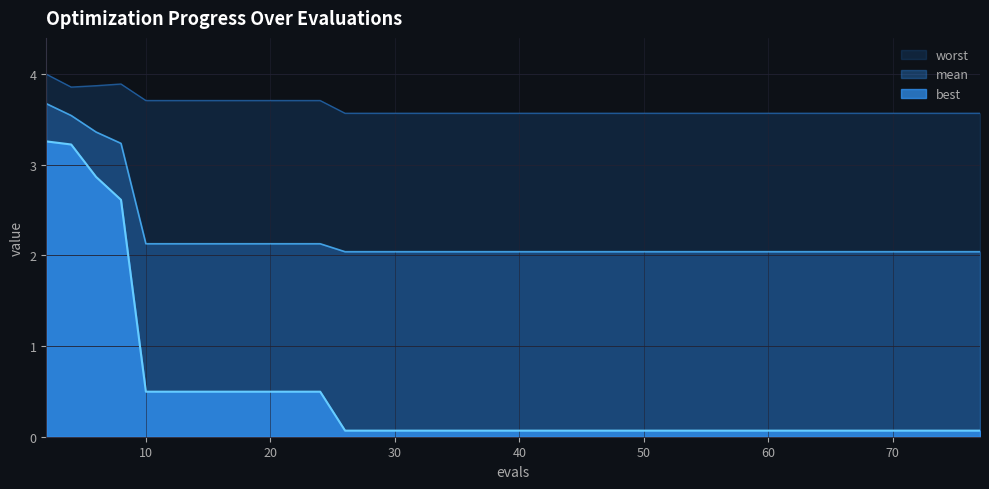

Reading left to right, list all the values displayed in this chart.

mean: 2=3.7	4=3.5	6=3.4	8=3.2	10=2.1	12=2.1	14=2.1	16=2.1	18=2.1	20=2.1	22=2.1	24=2.1	26=2.0	28=2.0	30=2.0	32=2.0	34=2.0	36=2.0	38=2.0	40=2.0	41=2.0	43=2.0	45=2.0	47=2.0	49=2.0	51=2.0	53=2.0	55=2.0	57=2.0	59=2.0	61=2.0	63=2.0	65=2.0	67=2.0	68=2.0	70=2.0	72=2.0	74=2.0	76=2.0	77=2.0
best: 2=3.3	4=3.2	6=2.9	8=2.6	10=0.5	12=0.5	14=0.5	16=0.5	18=0.5	20=0.5	22=0.5	24=0.5	26=0.1	28=0.1	30=0.1	32=0.1	34=0.1	36=0.1	38=0.1	40=0.1	41=0.1	43=0.1	45=0.1	47=0.1	49=0.1	51=0.1	53=0.1	55=0.1	57=0.1	59=0.1	61=0.1	63=0.1	65=0.1	67=0.1	68=0.1	70=0.1	72=0.1	74=0.1	76=0.1	77=0.1
worst: 2=4.0	4=3.9	6=3.9	8=3.9	10=3.7	12=3.7	14=3.7	16=3.7	18=3.7	20=3.7	22=3.7	24=3.7	26=3.6	28=3.6	30=3.6	32=3.6	34=3.6	36=3.6	38=3.6	40=3.6	41=3.6	43=3.6	45=3.6	47=3.6	49=3.6	51=3.6	53=3.6	55=3.6	57=3.6	59=3.6	61=3.6	63=3.6	65=3.6	67=3.6	68=3.6	70=3.6	72=3.6	74=3.6	76=3.6	77=3.6